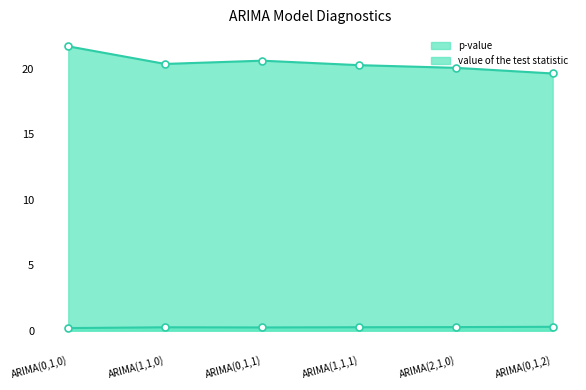

What is the label of the 6th point from the left?

ARIMA(0,1,2)